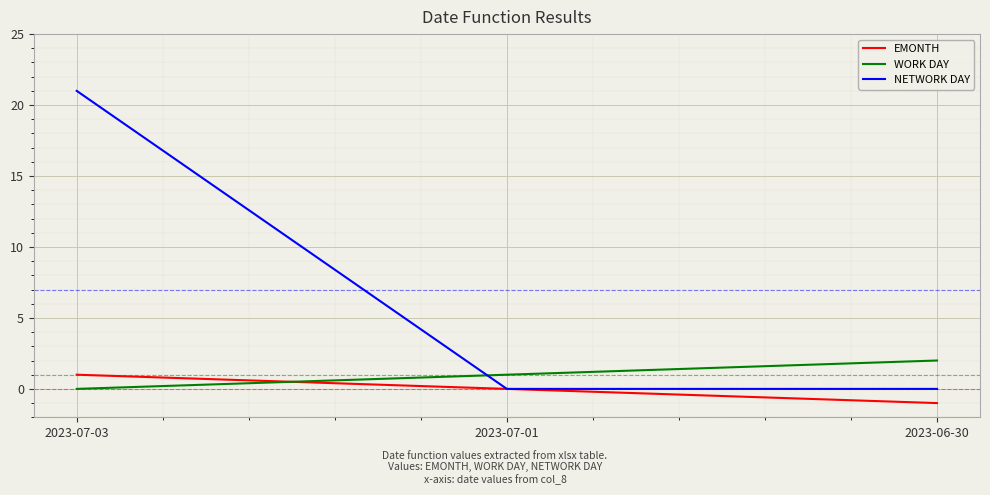

What is the average value of the WORK DAY series?

1